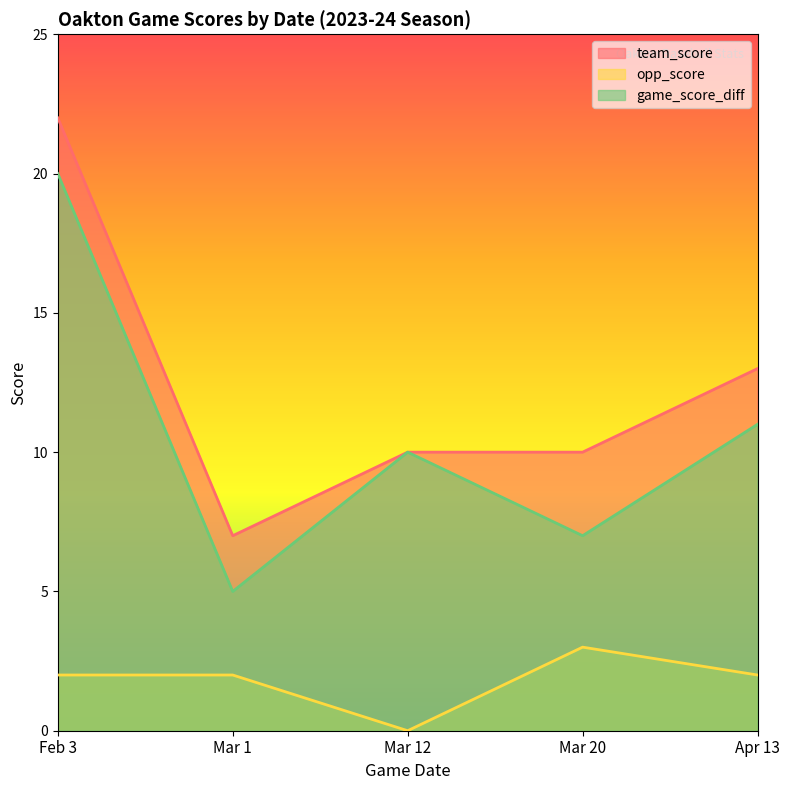

What is the difference between the second highest and minimum values in the game_score_diff series?

6